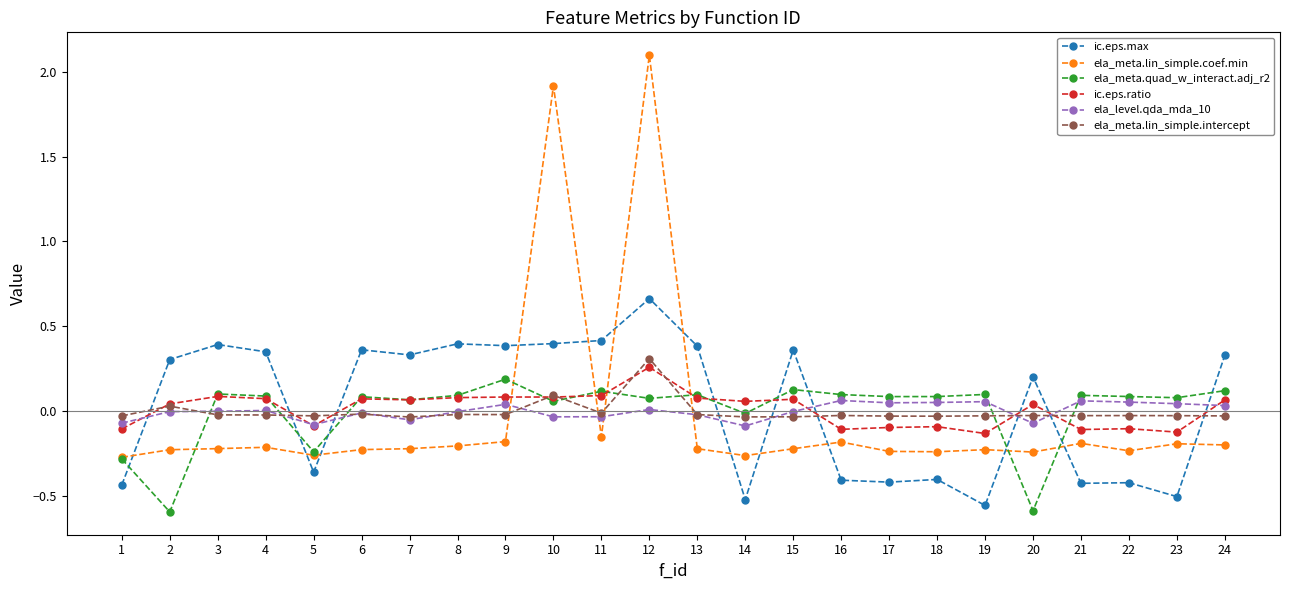

True or false: ic.eps.max has more than 2 interior local peaks.

True